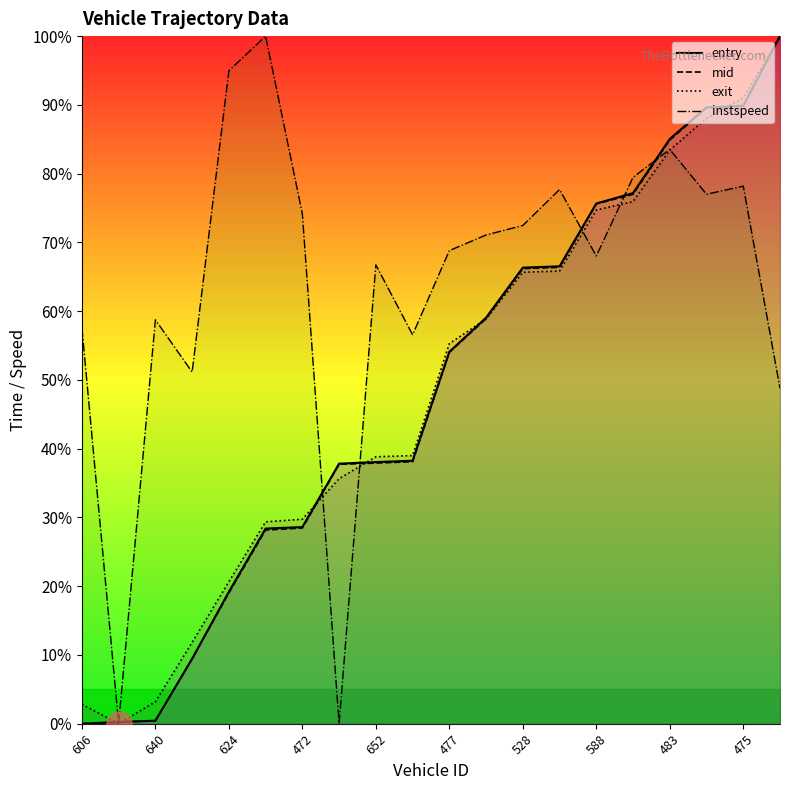

How many lines are shown in the chart?

4